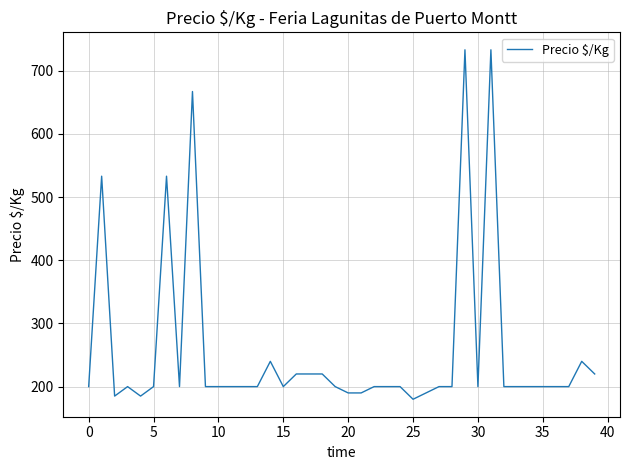

What is the smallest value displayed?

180